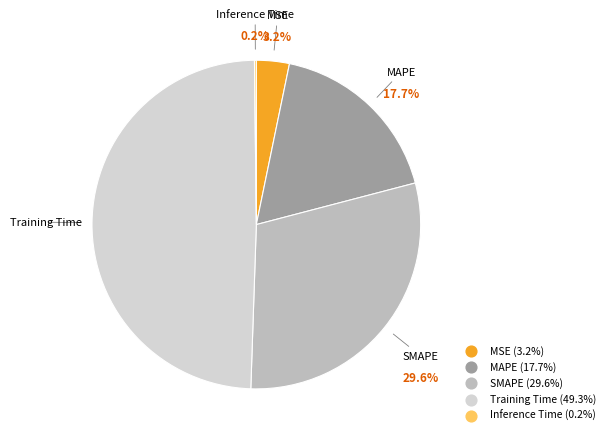

What is the largest slice in the pie chart?

Training Time